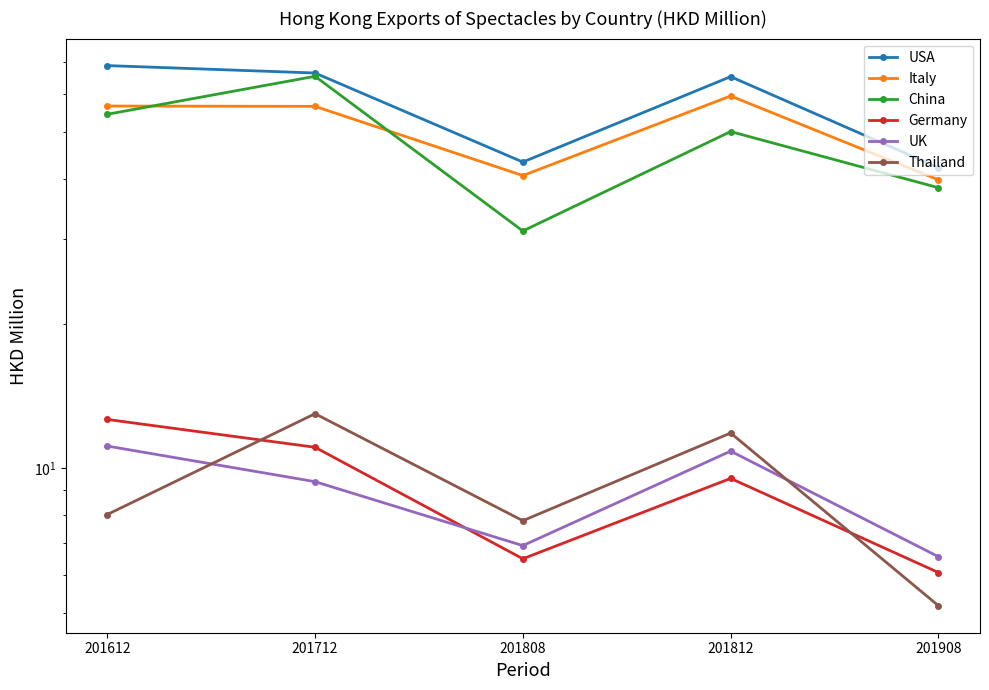

Which series has the largest range (max minus min)?

China